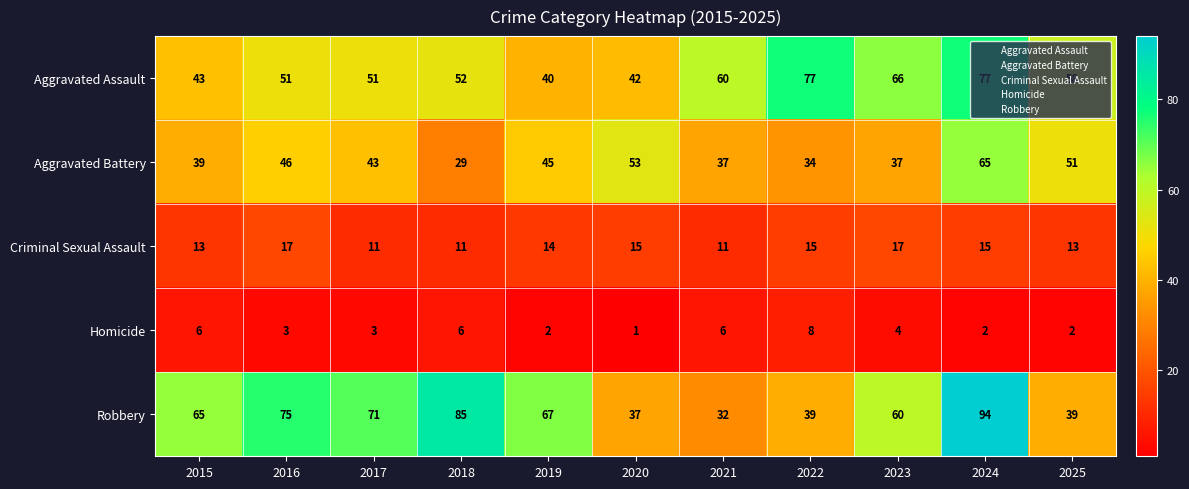

At how many categories does at least one series exceed 41?

11